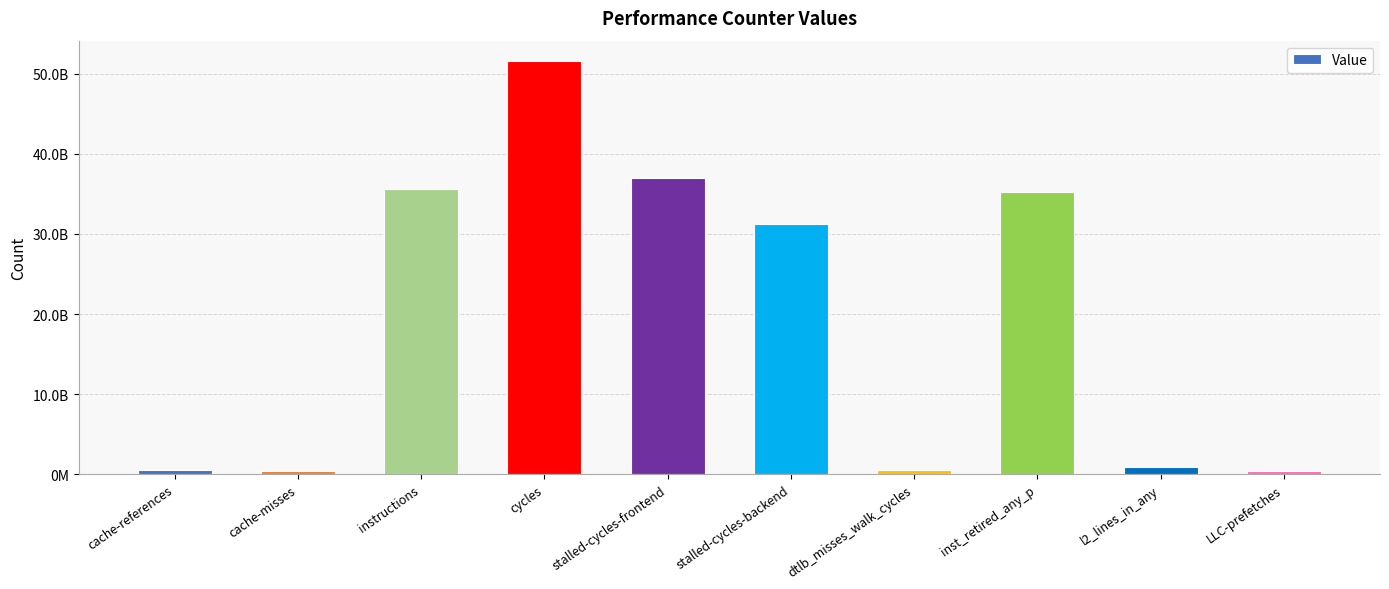

List the labels in order of value, smallest first.

LLC-prefetches, cache-misses, dtlb_misses_walk_cycles, cache-references, l2_lines_in_any, stalled-cycles-backend, inst_retired_any_p, instructions, stalled-cycles-frontend, cycles